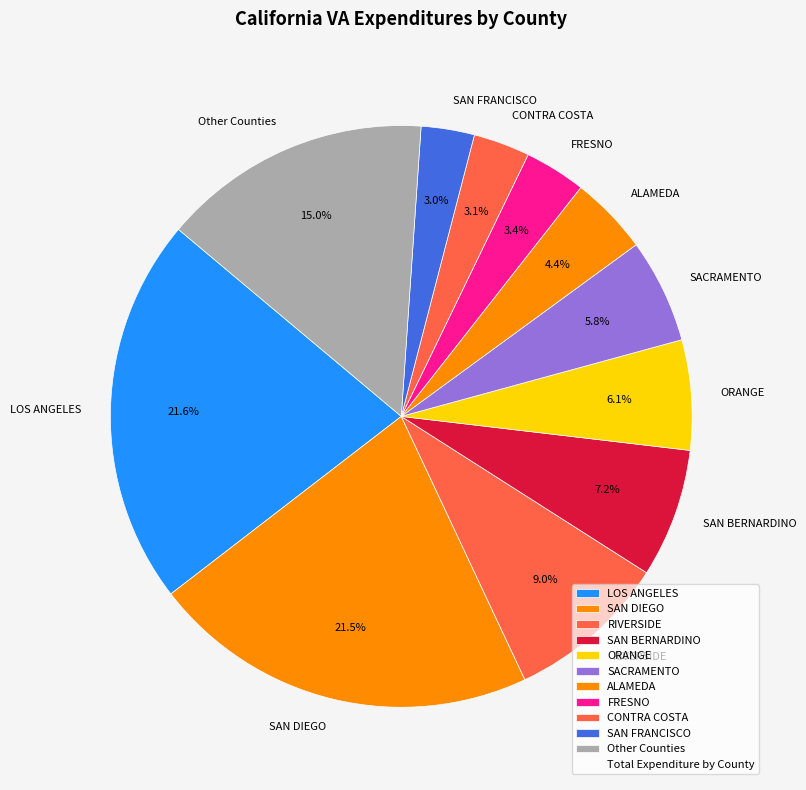

Does any single category account for the majority?

No